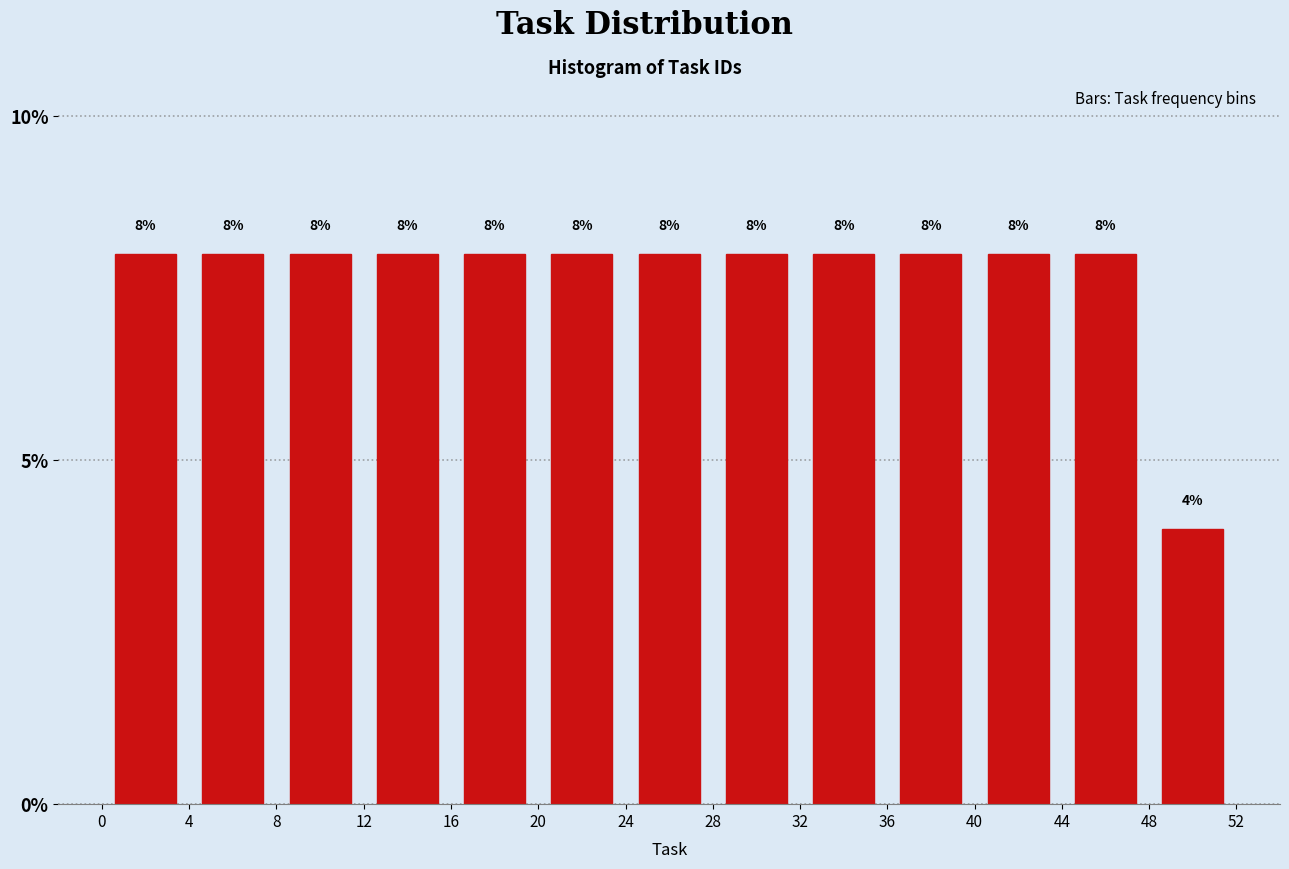

Reading left to right, transcribe this chart: for each bar, give the range it covers on the x-axis and its height.

0 to 4: 8
4 to 8: 8
8 to 12: 8
12 to 16: 8
16 to 20: 8
20 to 24: 8
24 to 28: 8
28 to 32: 8
32 to 36: 8
36 to 40: 8
40 to 44: 8
44 to 48: 8
48 to 52: 4